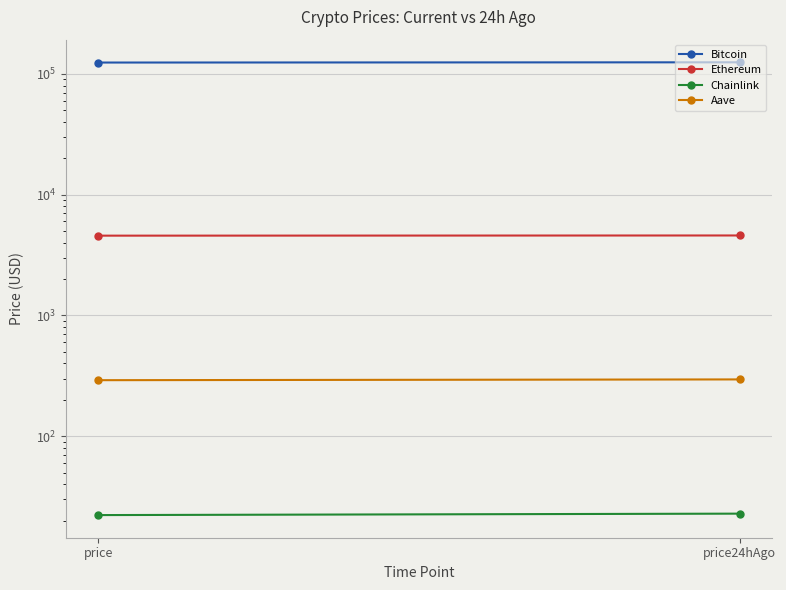

What is the difference between the highest and lowest values at price24hAgo?

124526.2